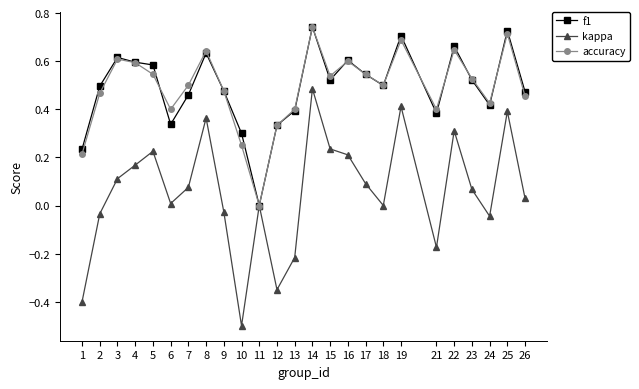

What is the total value across all series at 7?

1.0